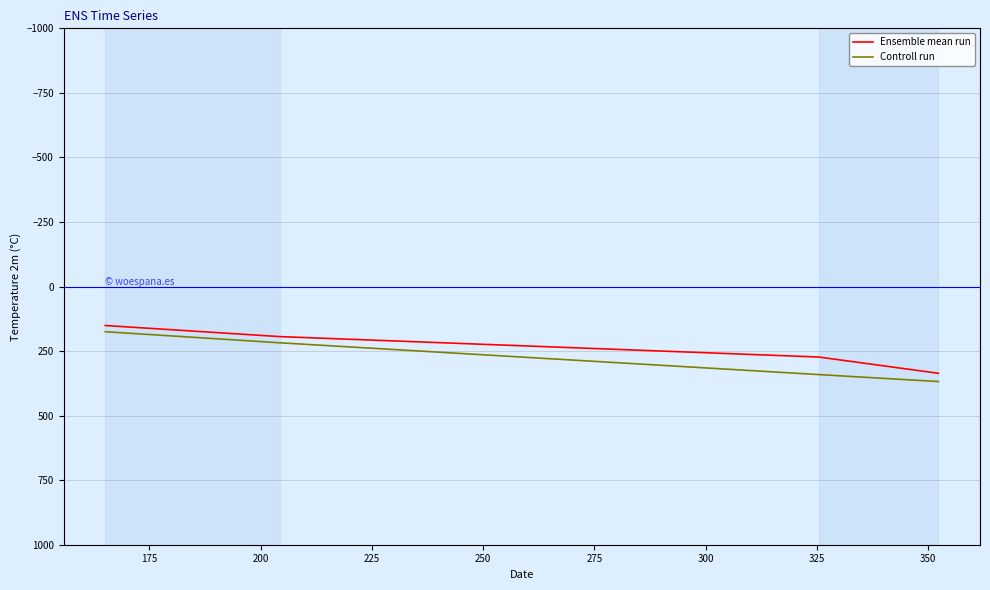

Does the chart display data point markers on the line(s)?

No